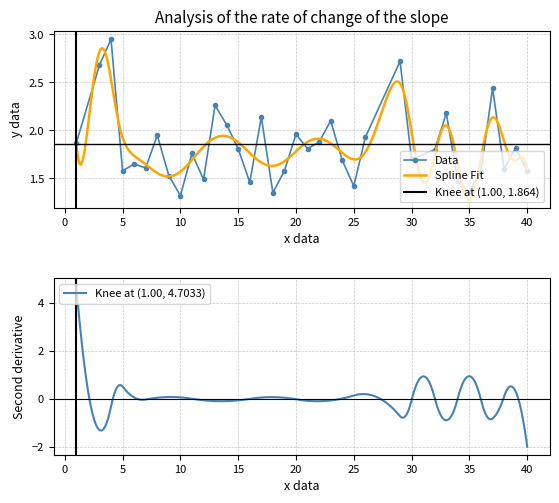

True or false: Data has more than 1 points higher than both neighbors.

True